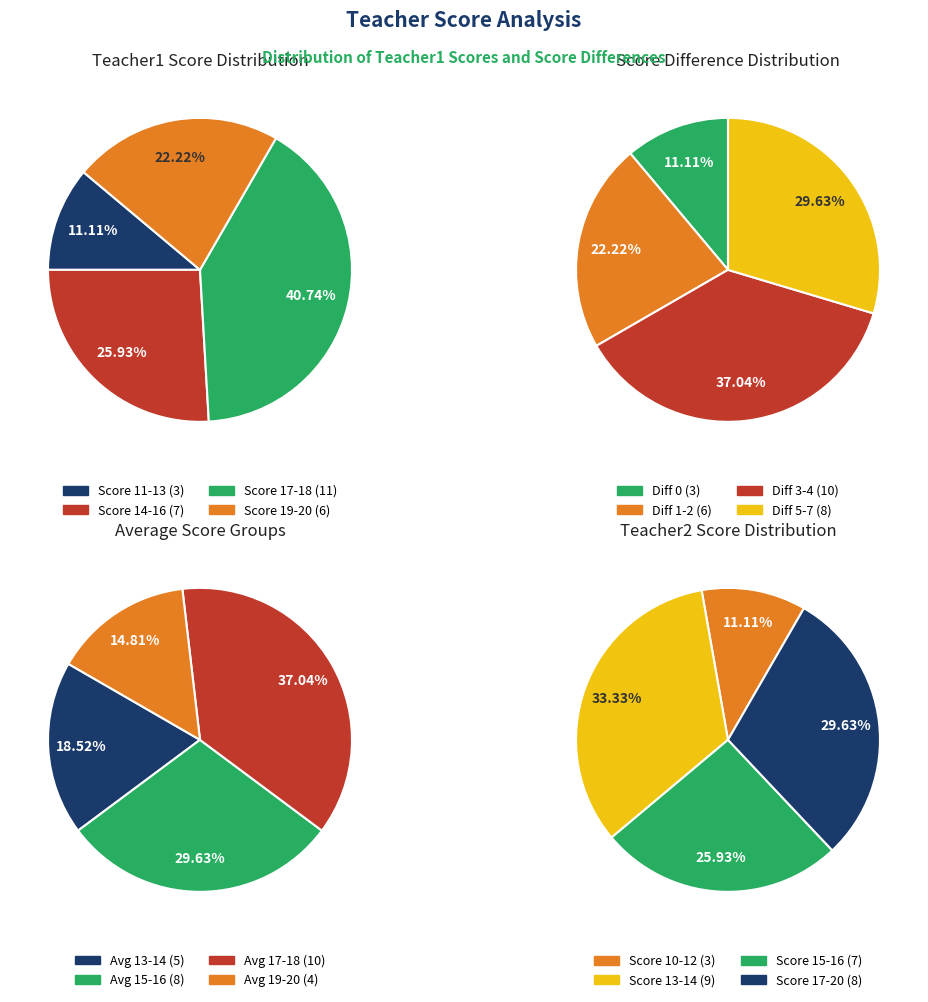

Is the sum of 1092 and 1081 greater than half?

No